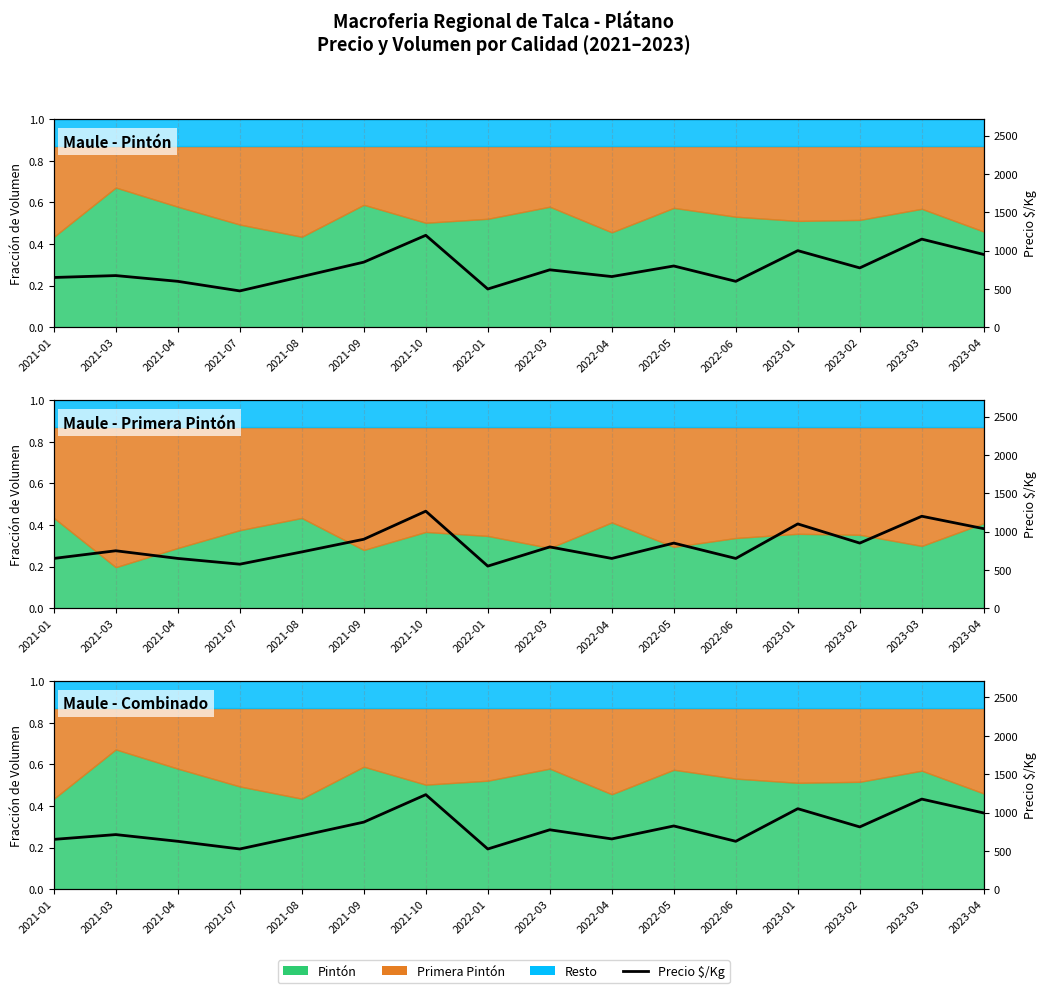

The value of Precio Prom $/Kg at 2021-10 is 1233.0. True or false?

True